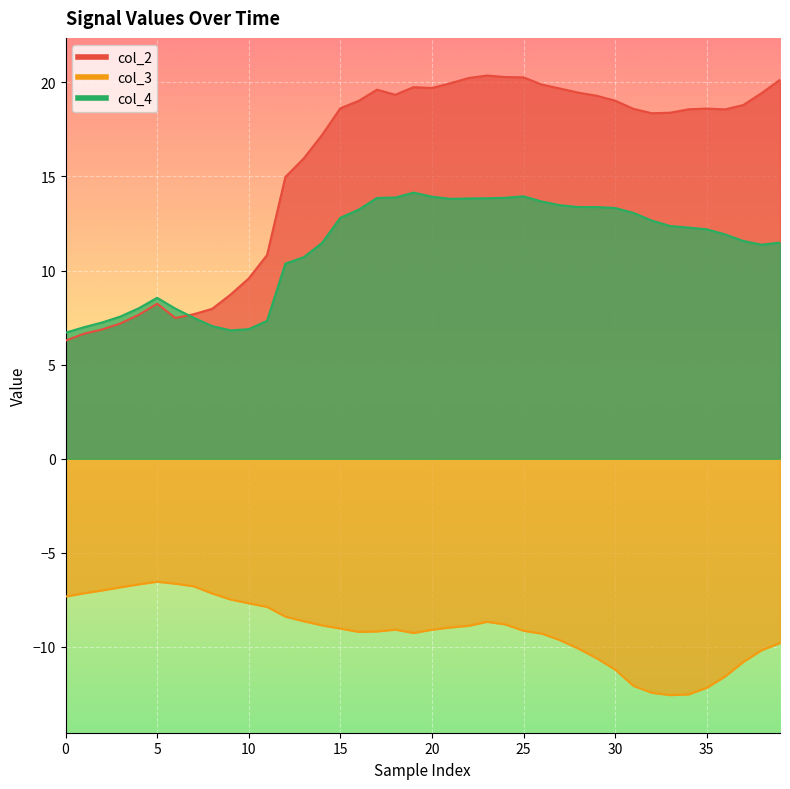

Is it true that col_3 equals -1.8 at 14?

False